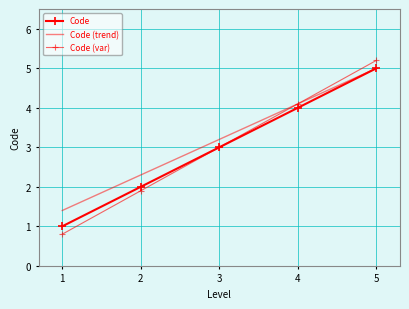

True or false: Code (trend) has more than 2 points higher than both neighbors.

False